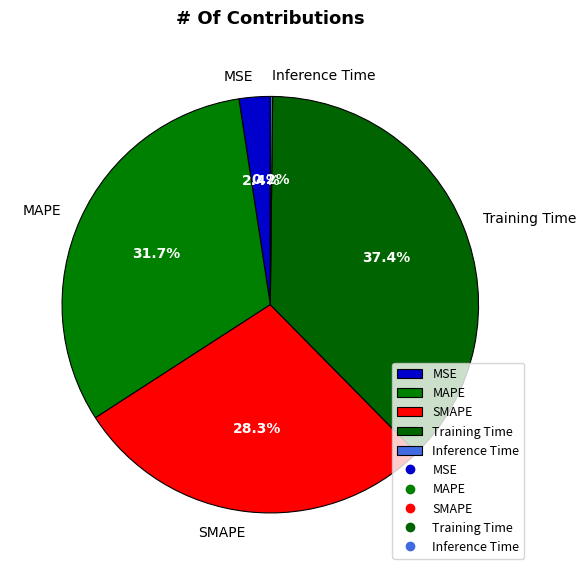

Between MSE and MAPE, which is larger?

MAPE